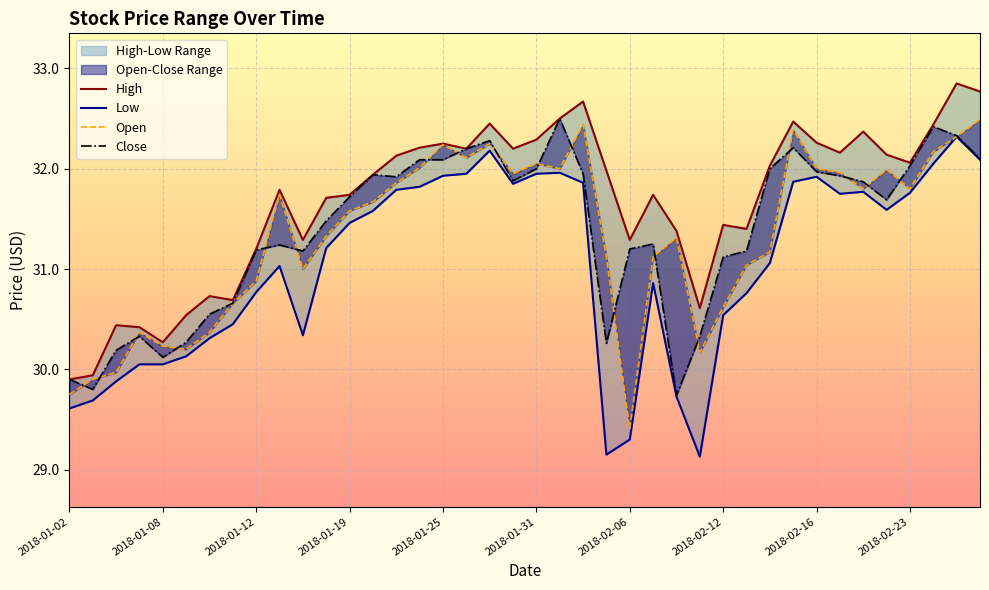

How many lines are shown in the chart?

4